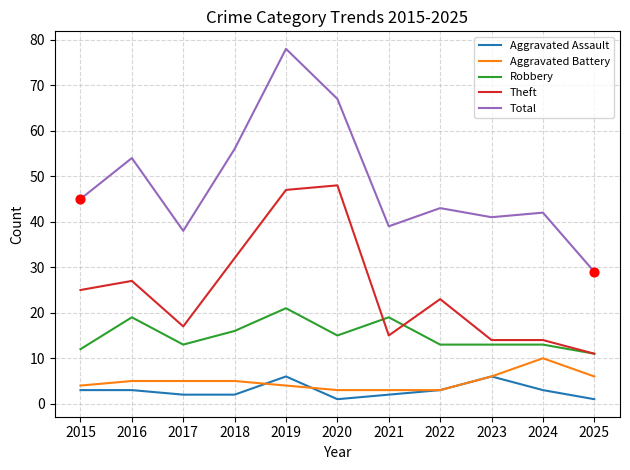

Is the value of Aggravated Assault at 2016 greater than the value of Robbery at 2018?

No